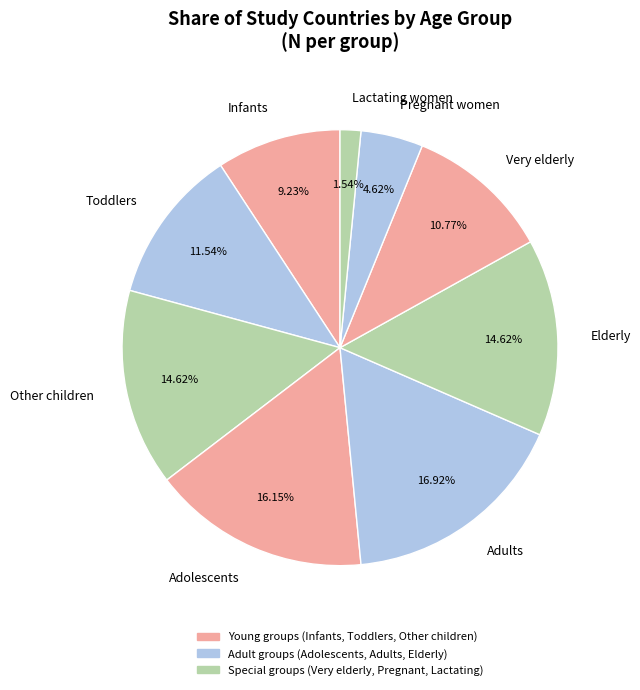

Count the number of slices in the pie.

9